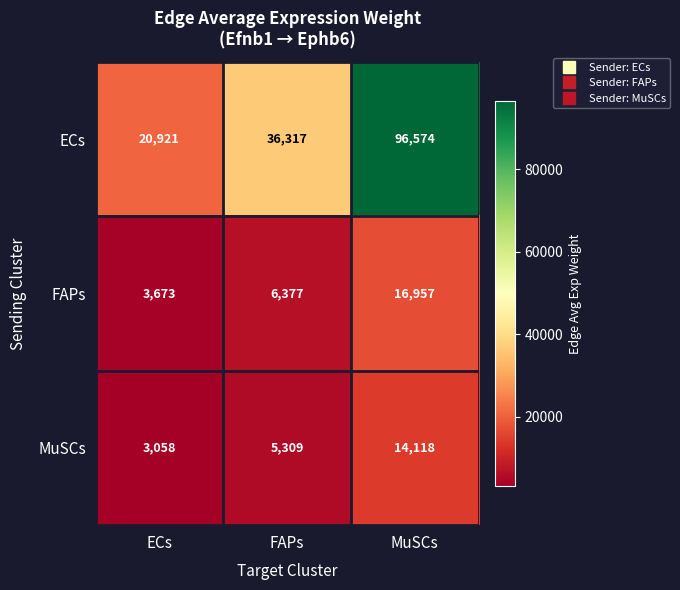

Which series has the largest total across all categories?

ECs